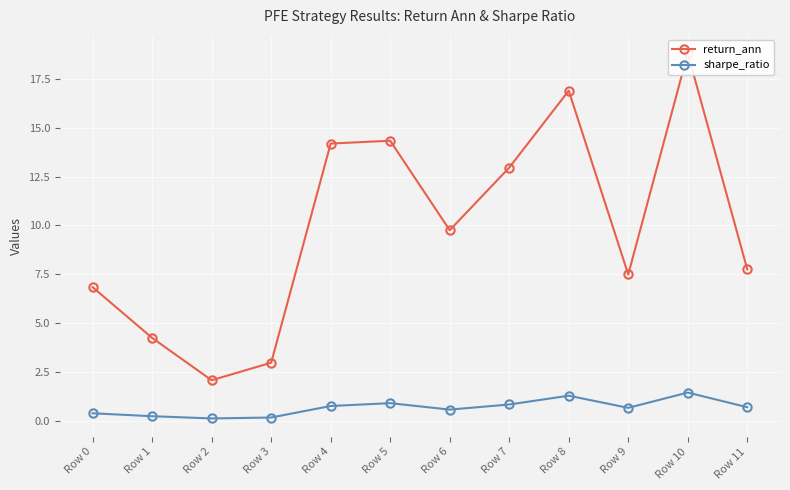

Rank the series at Row 4 from highest to lowest value.

return_ann, sharpe_ratio